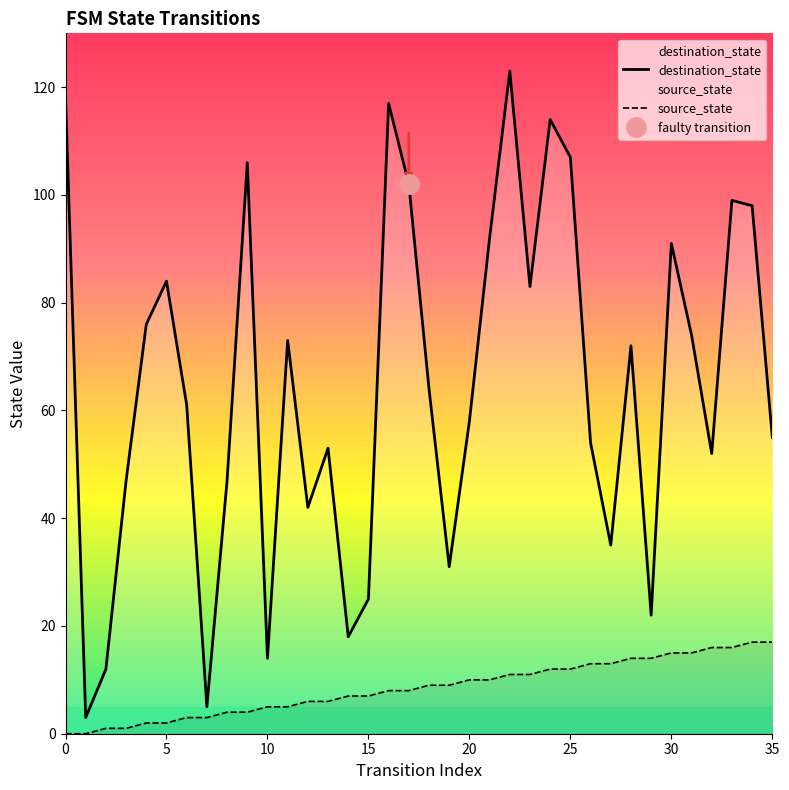

True or false: source_state has more than 0 interior local peaks.

False